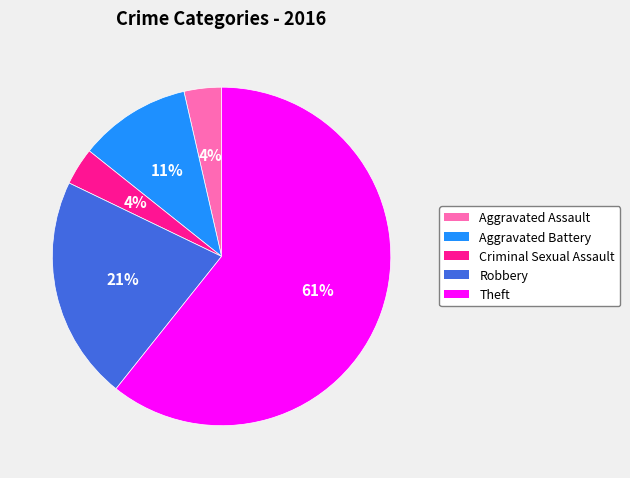

Does any single category account for the majority?

Yes